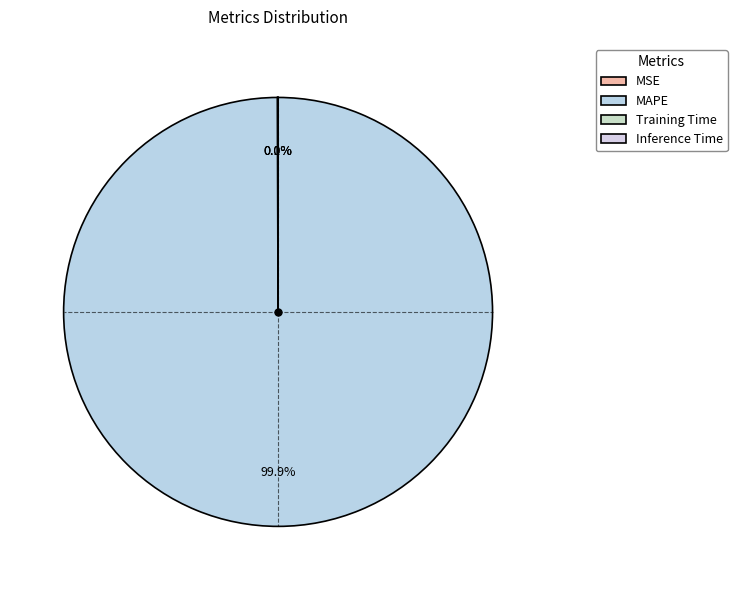

Which slice is the largest?

MAPE